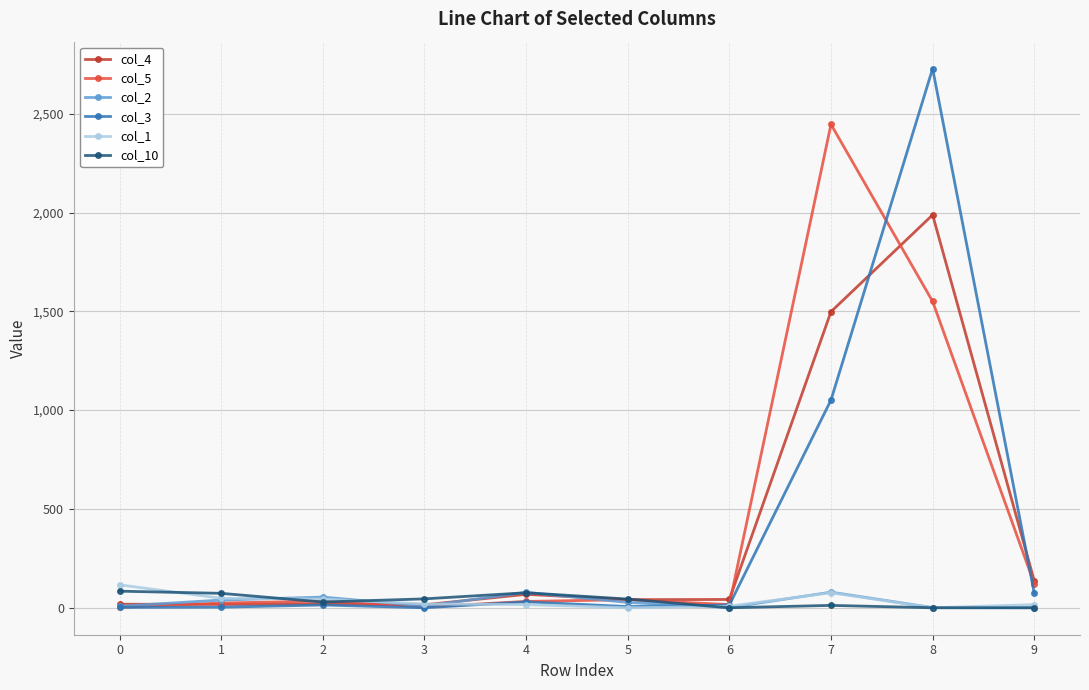

What is the difference between the col_1 values at 0 and 6?

108